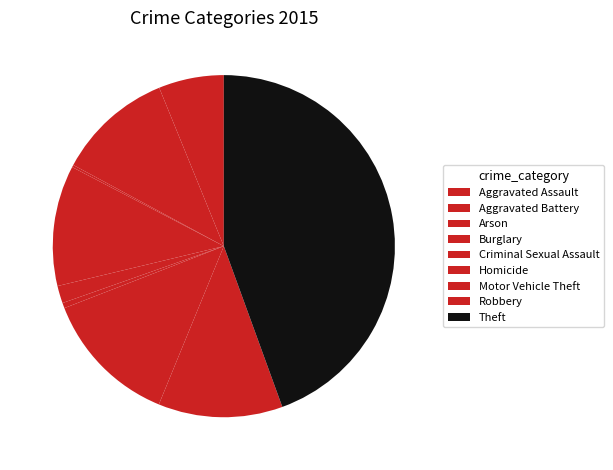

What is the largest slice in the pie chart?

Theft